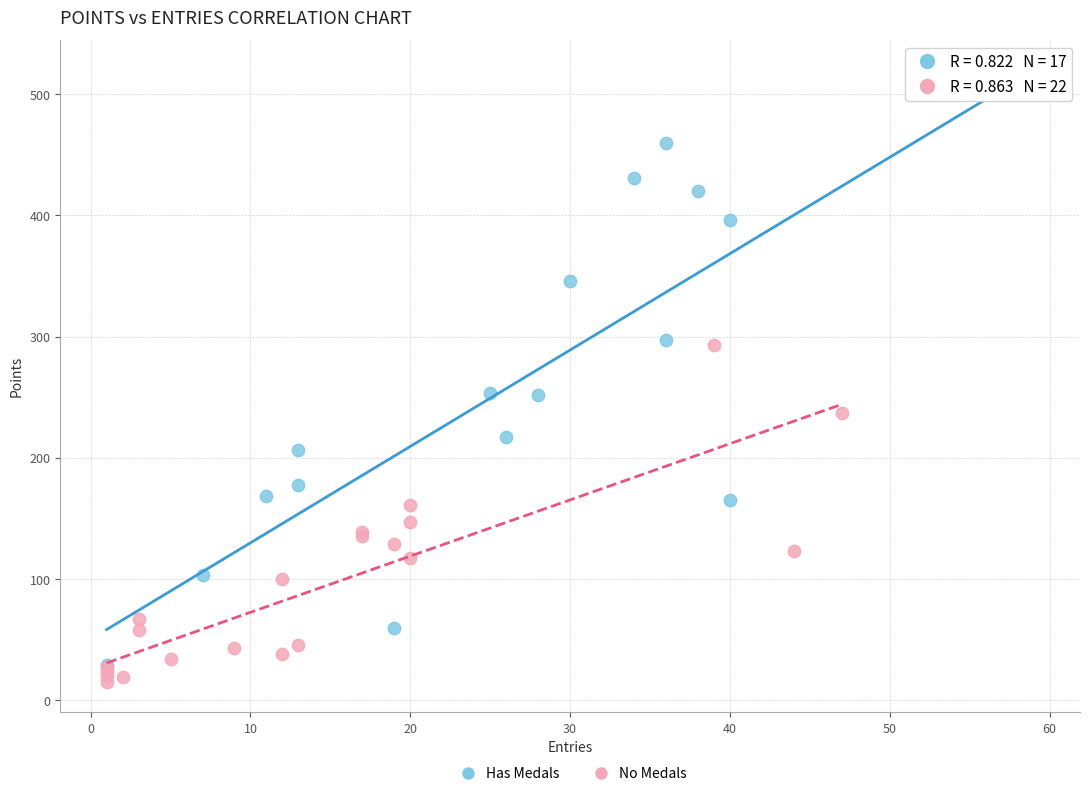

Which series reaches the minimum Y coordinate?

No Medals